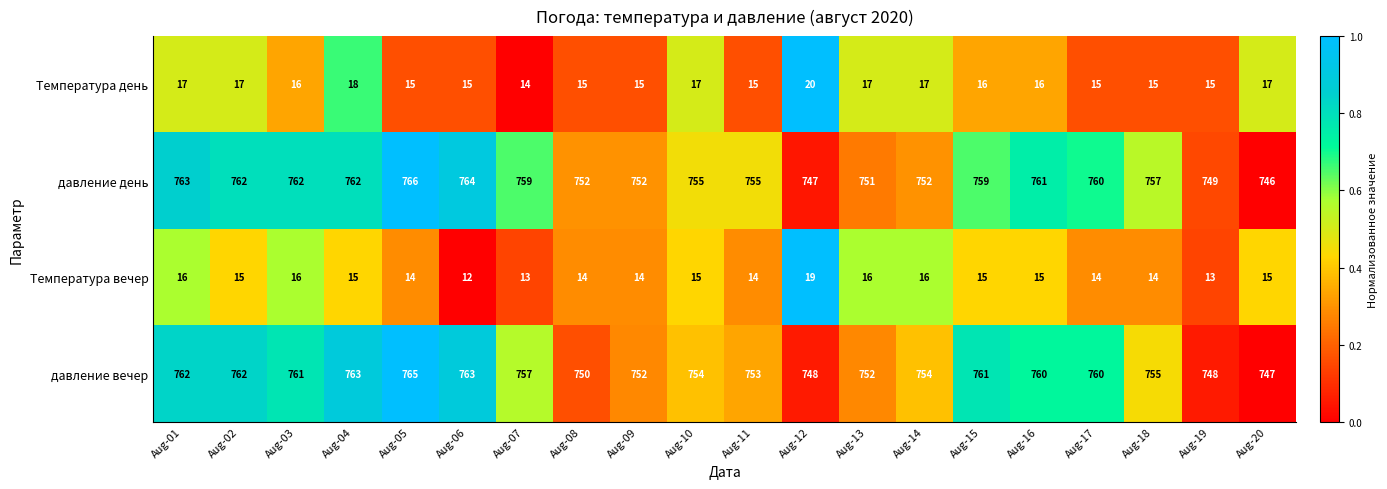

Count the number of categories in the chart.

20